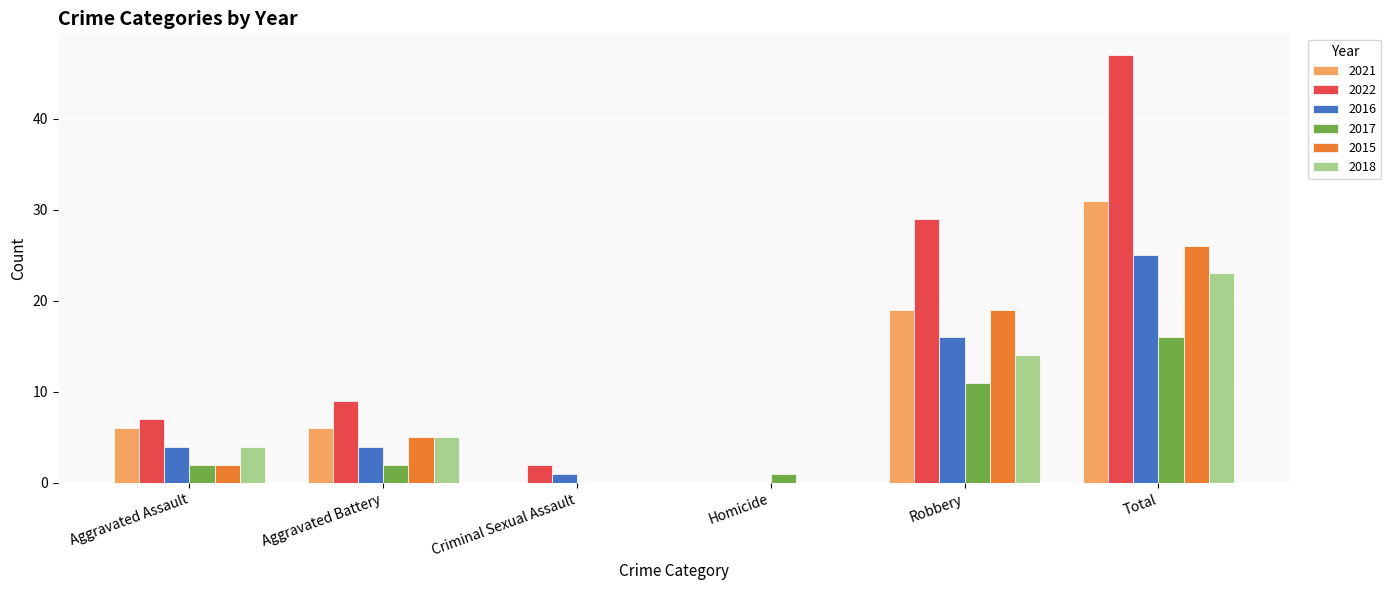

Which series has the largest total across all categories?

2022